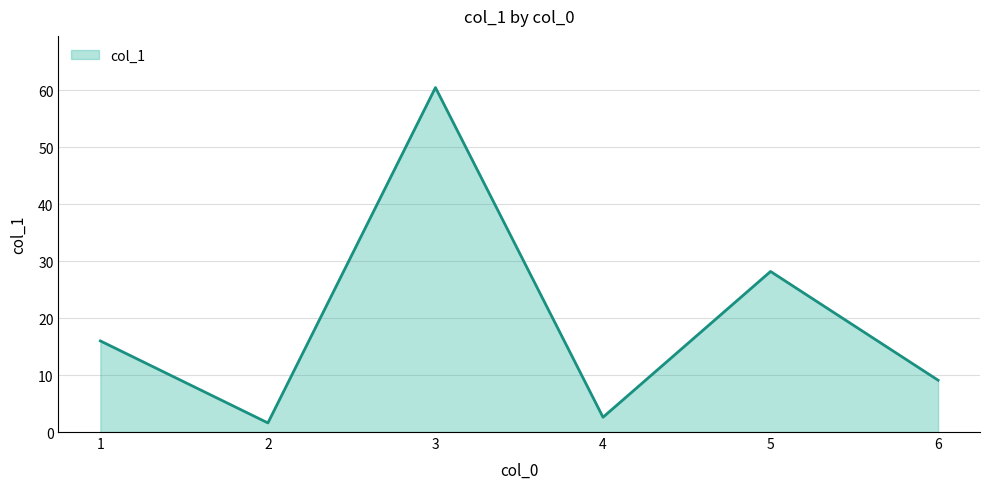

Count the number of data series in this chart.

1